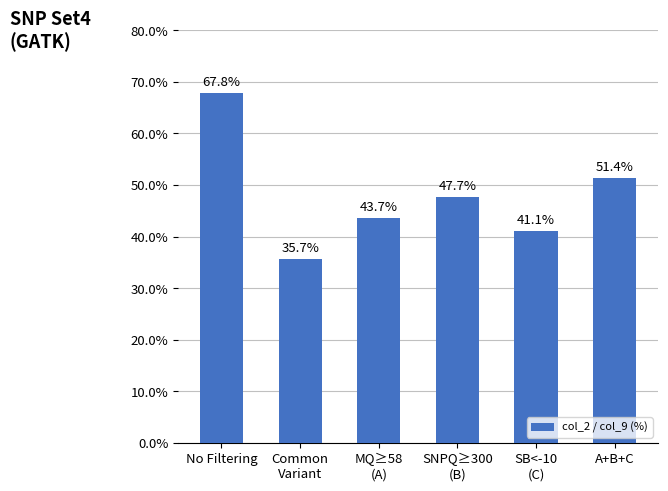

The value at A+B+C is 51.4. True or false?

True